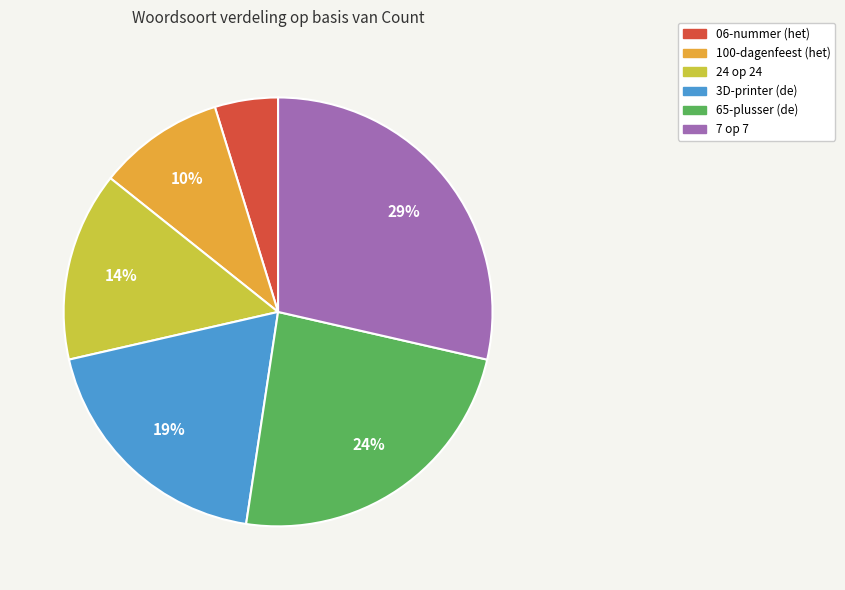

Is it true that 3D-printer (de) is 14% of the pie?

False